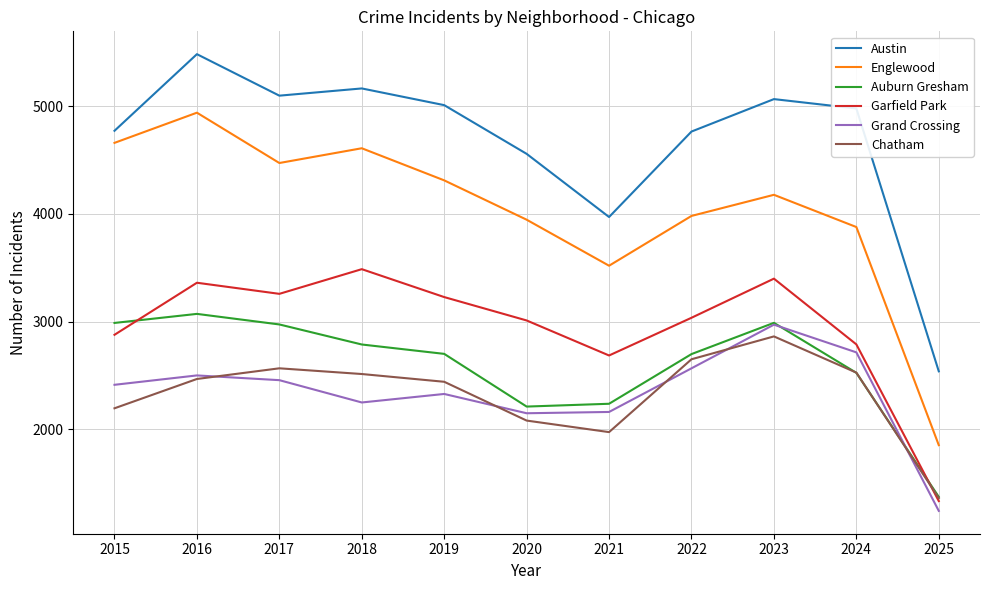

Is the value of Garfield Park at 2024 greater than the value of Chatham at 2020?

Yes